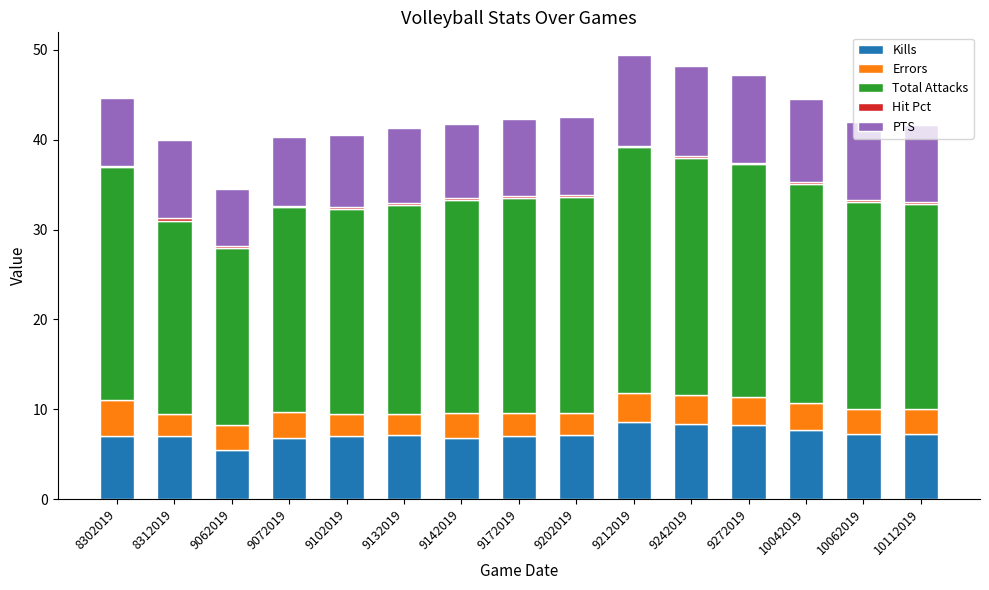

What is the maximum value for Kills?

8.6